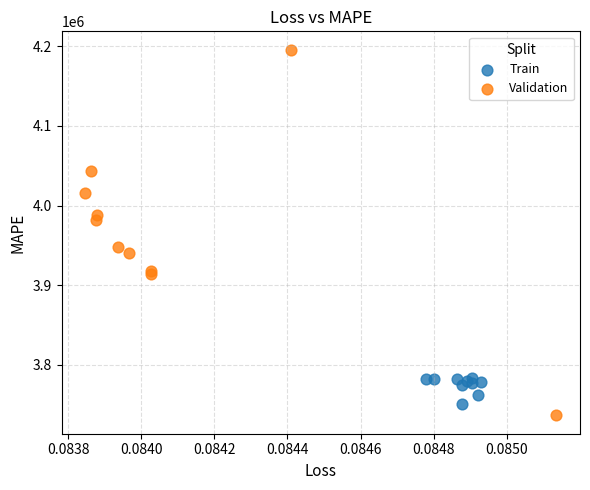

Which series contains the highest Y value?

Validation